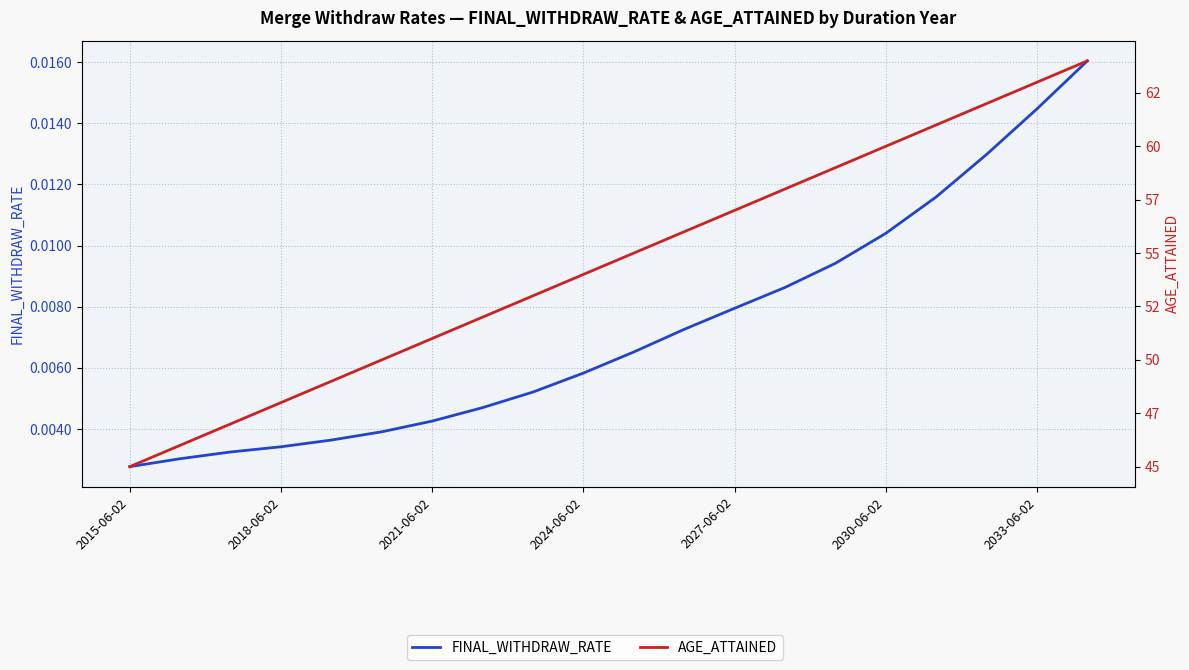

What position from the right is 2015-06-02?

20